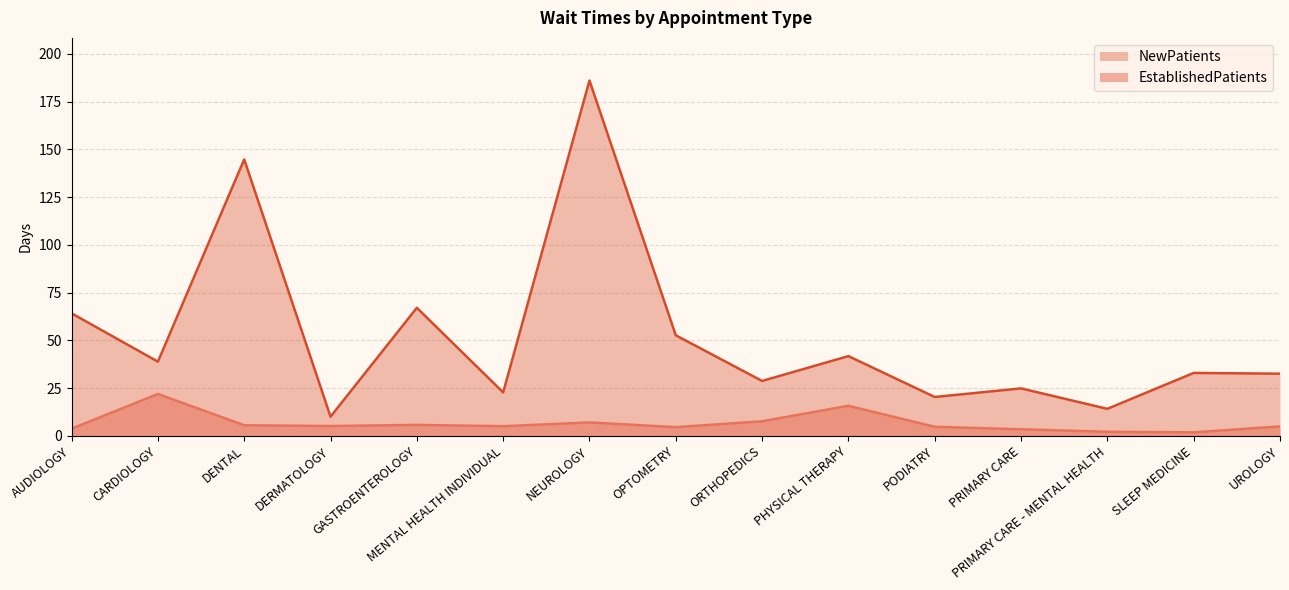

What is the label of the 7th point from the left?

NEUROLOGY